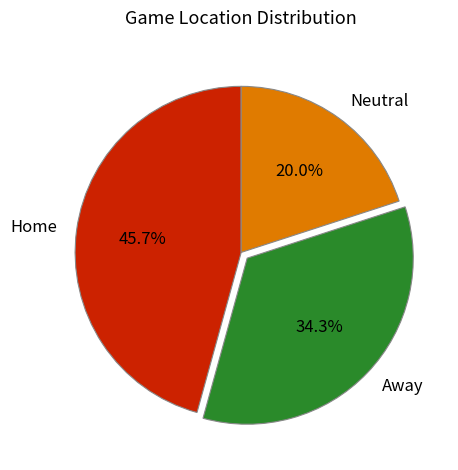

Which category has the biggest portion of the pie?

Home